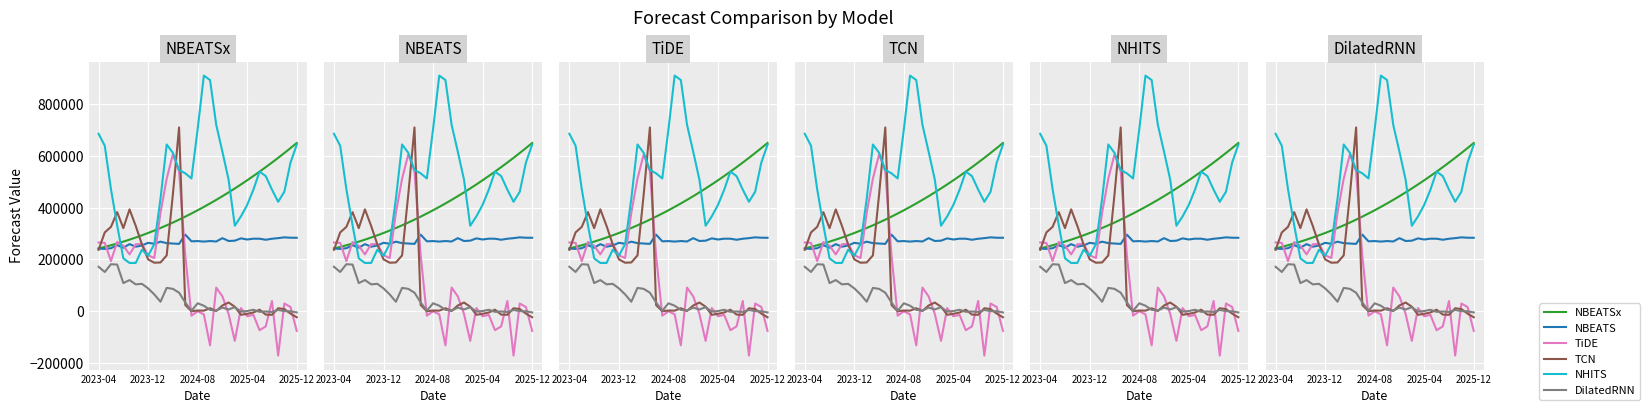

Between 28 and 31, which series saw the biggest shift?

NHITS